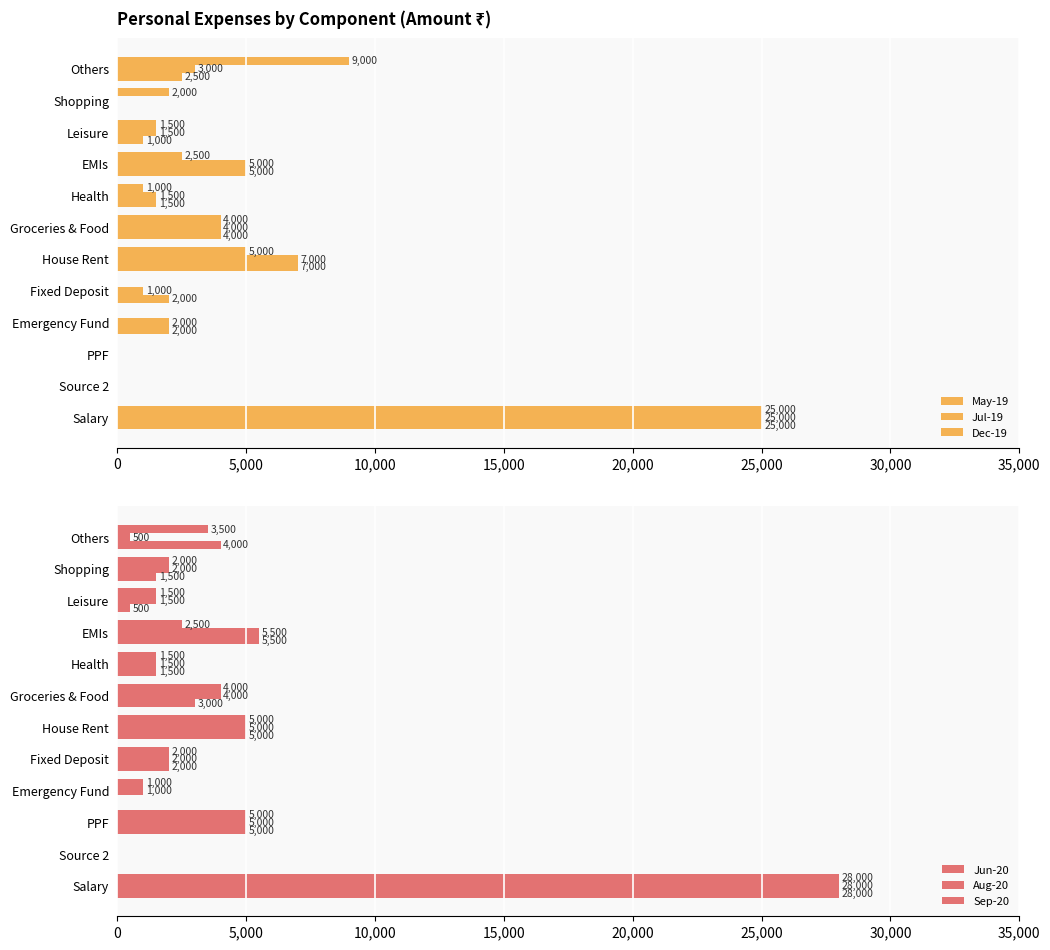

How many positive values does the Jun-20 series have?

10